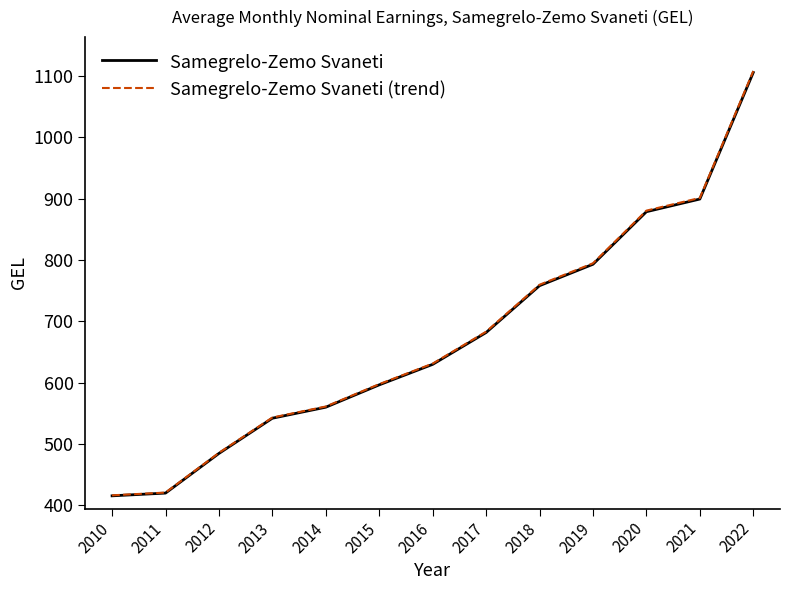

What is the highest value of the Samegrelo-Zemo Svaneti (trend) series?

1107.9